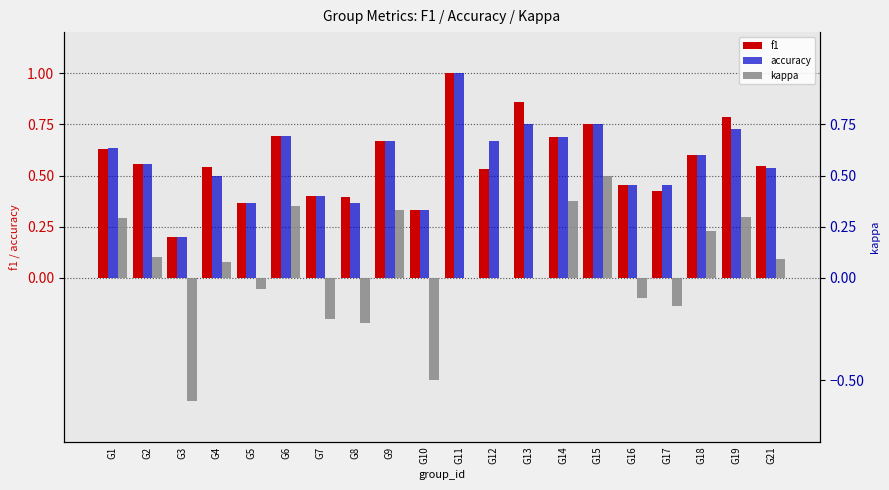

What value does the f1 series have at G11?

1.0